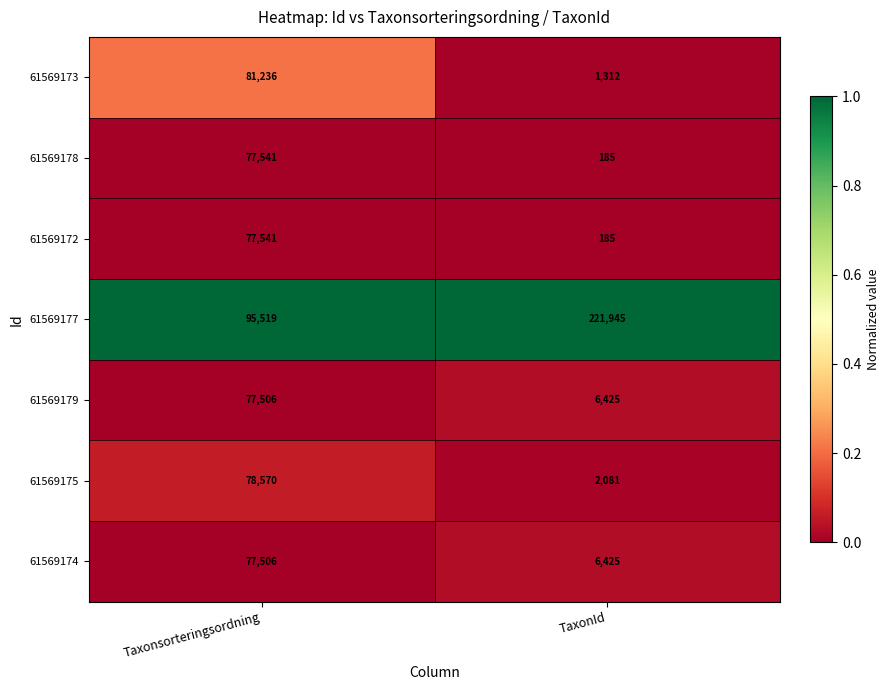

At which category is the sum across all series the highest?

Taxonsorteringsordning